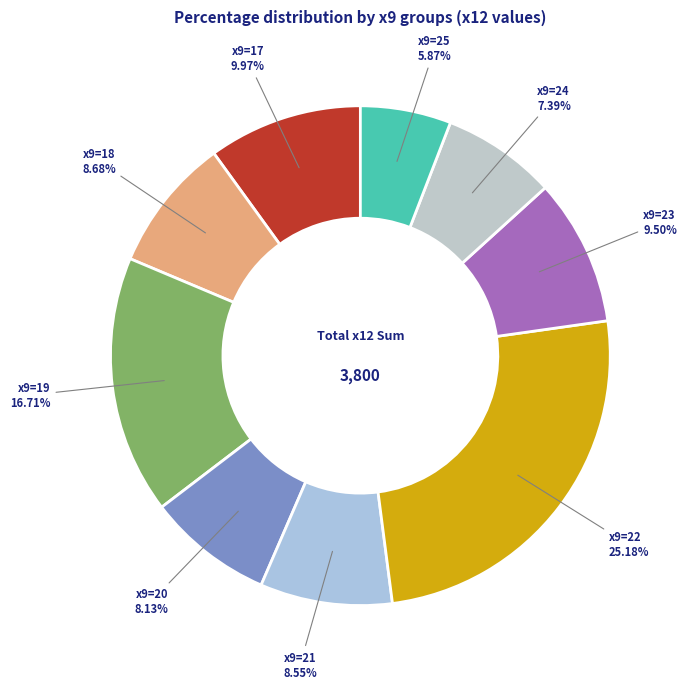

Is there any slice that represents more than half of the pie?

No